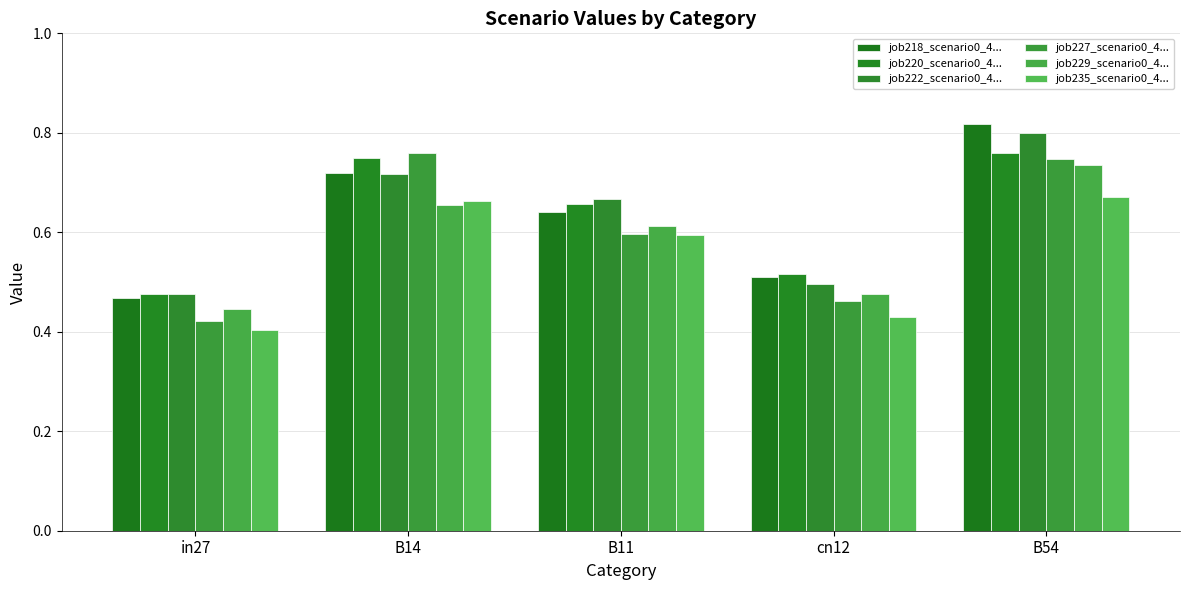

Which category has the lowest value across all series?

in27